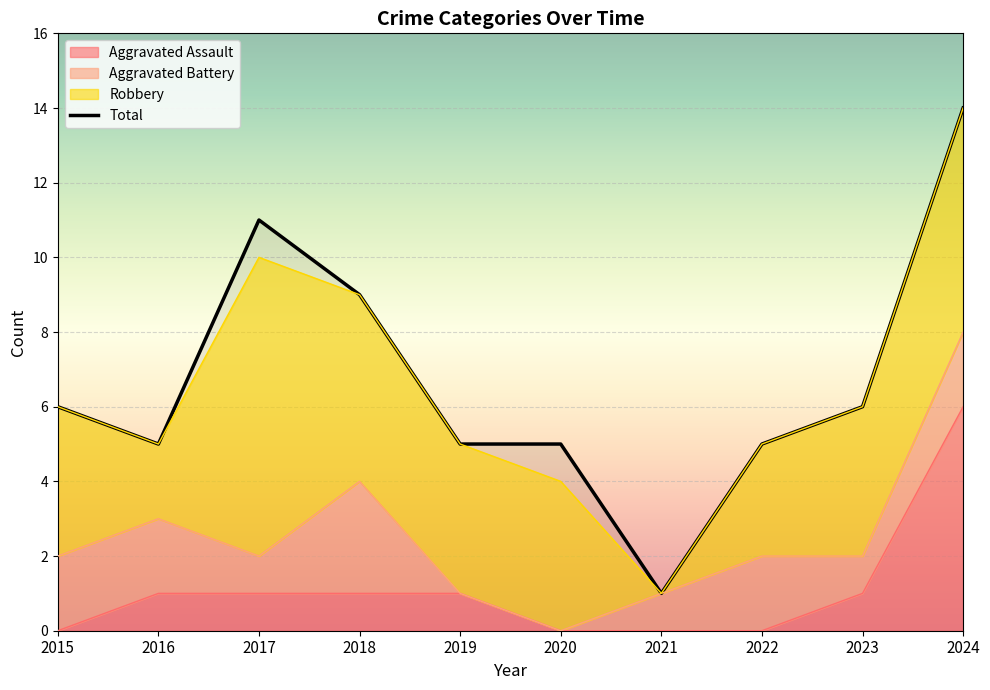

Does the chart display data point markers on the line(s)?

No